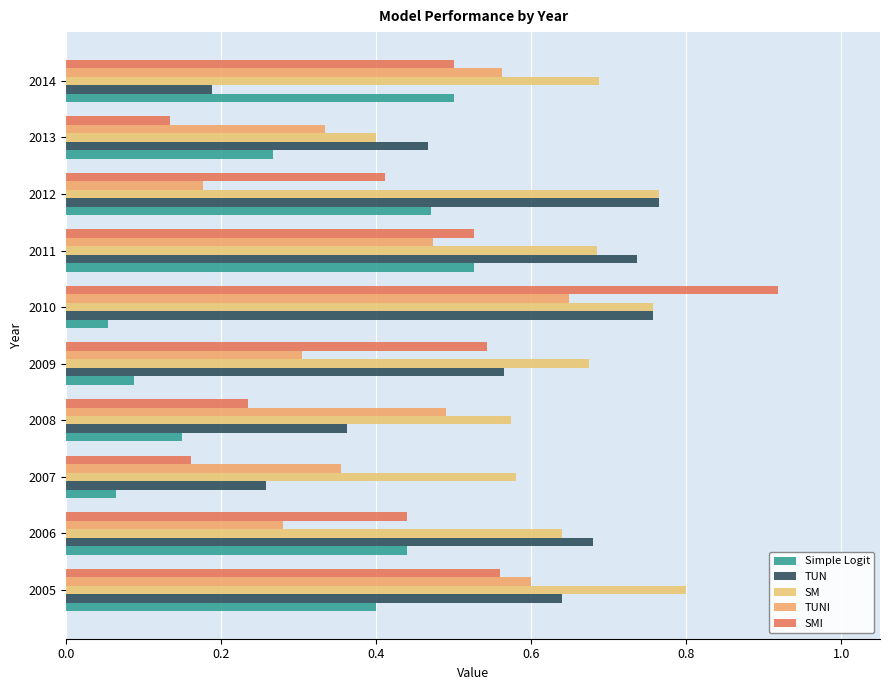

Which series has the largest total across all categories?

SM